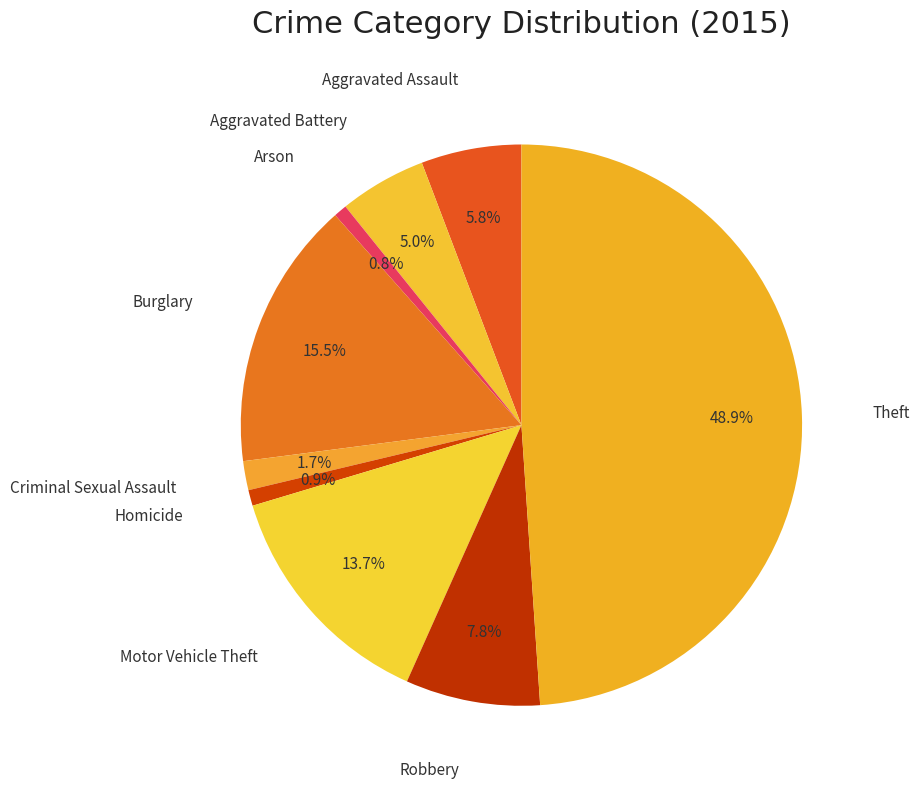

Which category has the biggest portion of the pie?

Theft